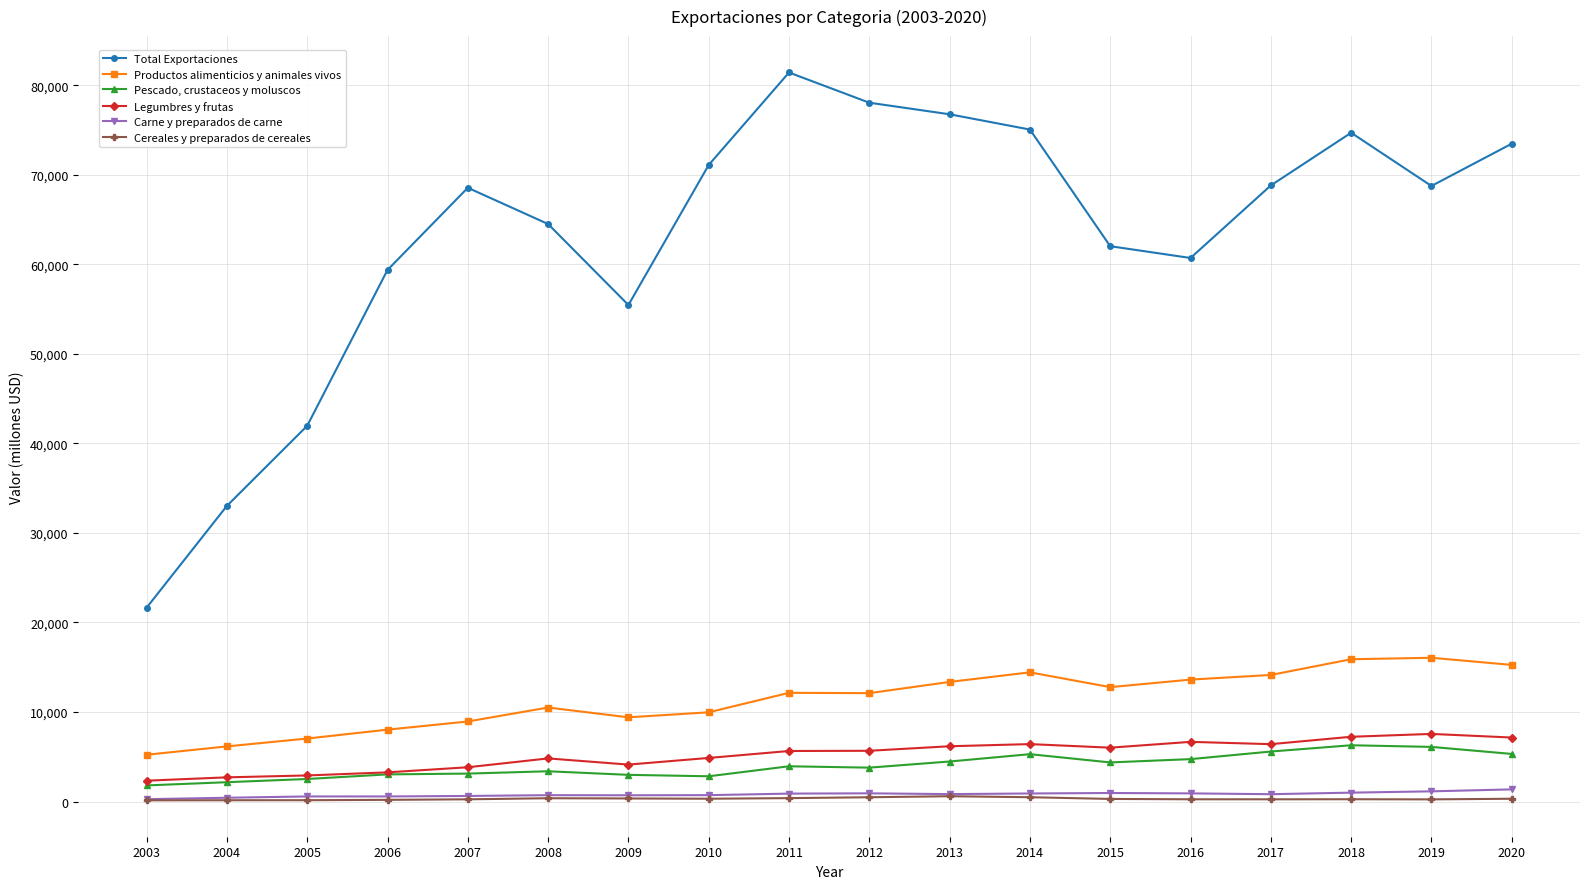

How many lines are shown in the chart?

6